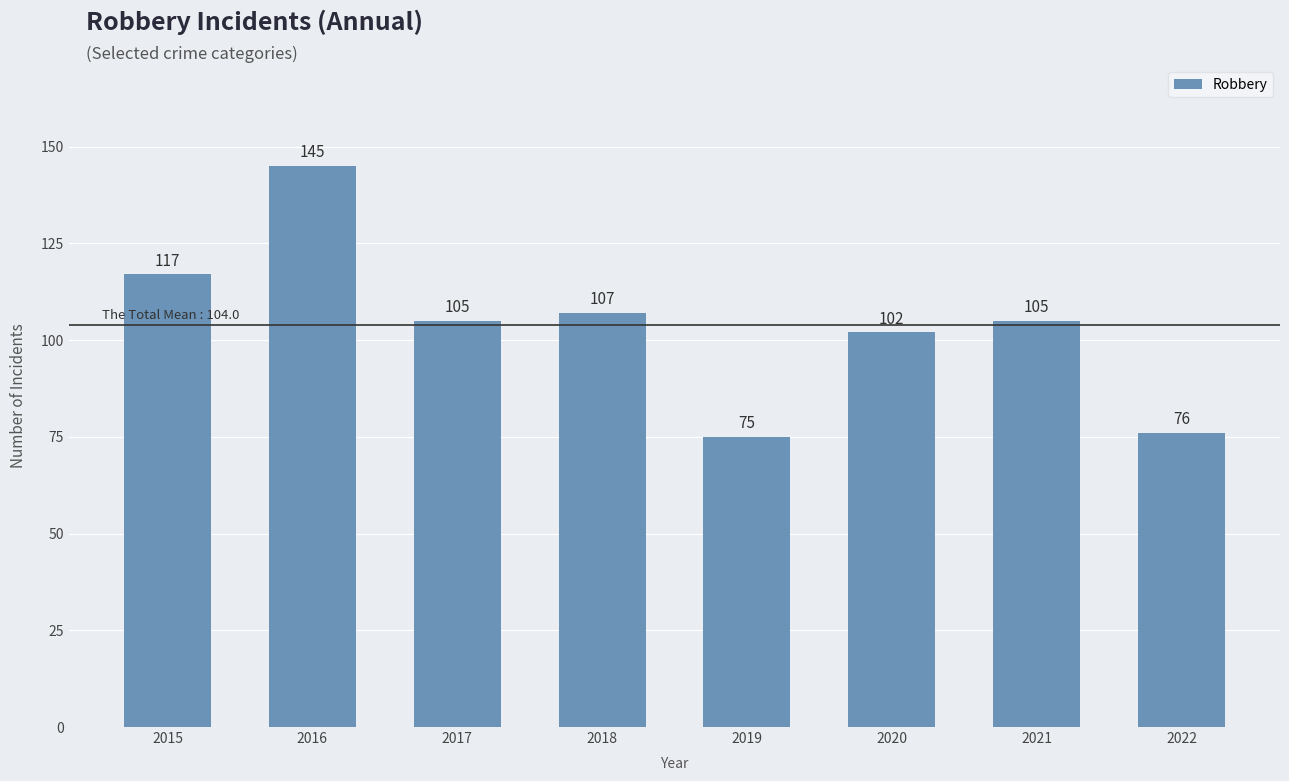

What is the difference between the second highest and second lowest values?

41